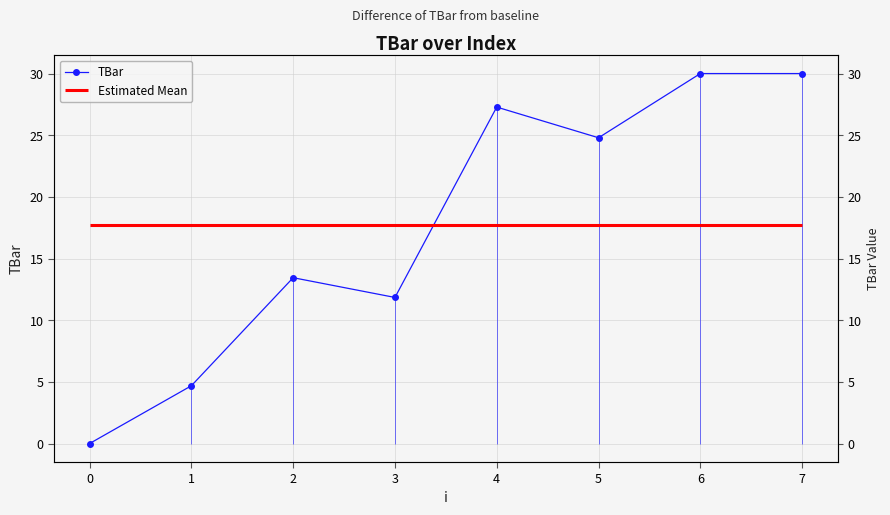

What is the sum of all values?

142.1